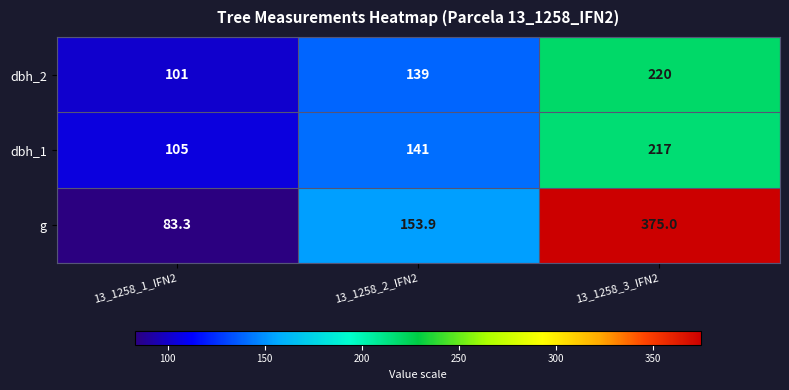

What is the difference between the second highest and minimum values in the dbh_1 series?

36.0